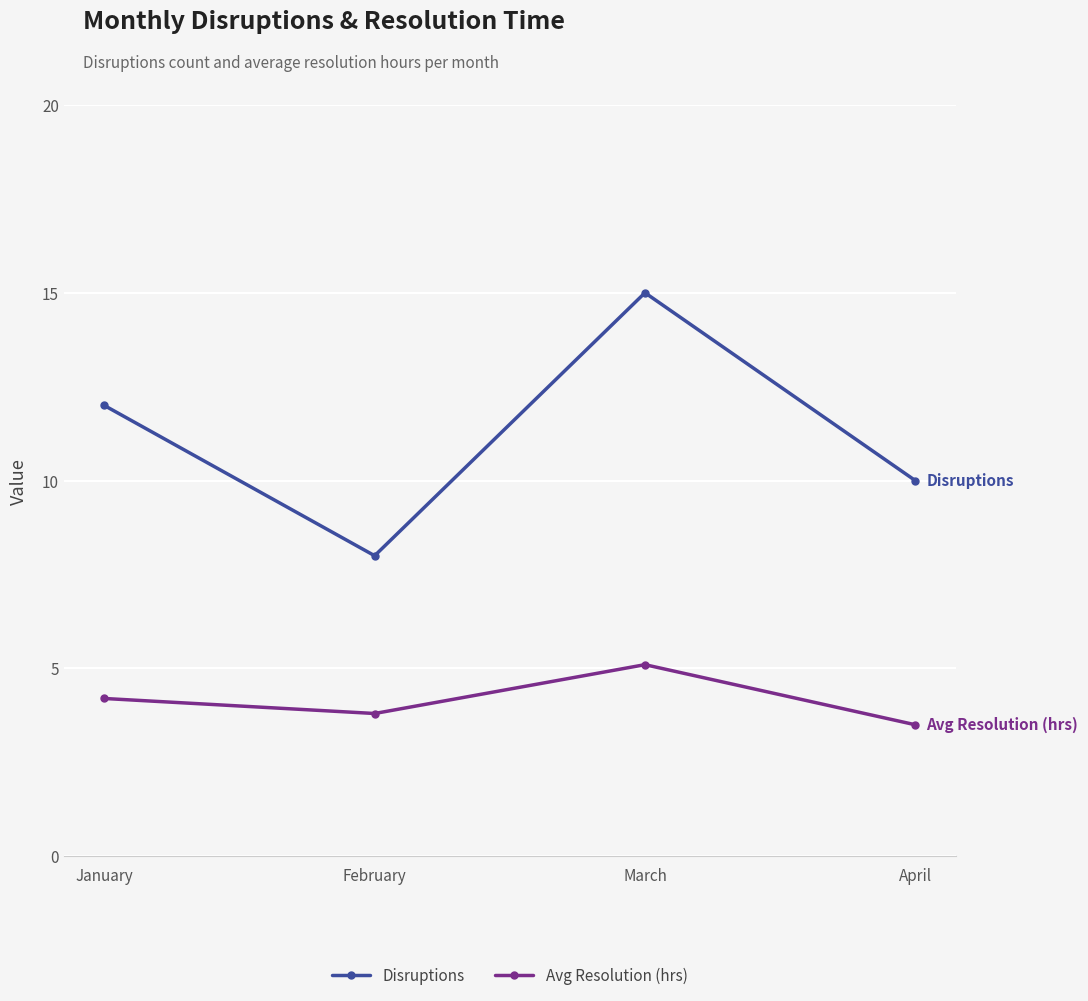

What value does the Disruptions series have at January?

12.0